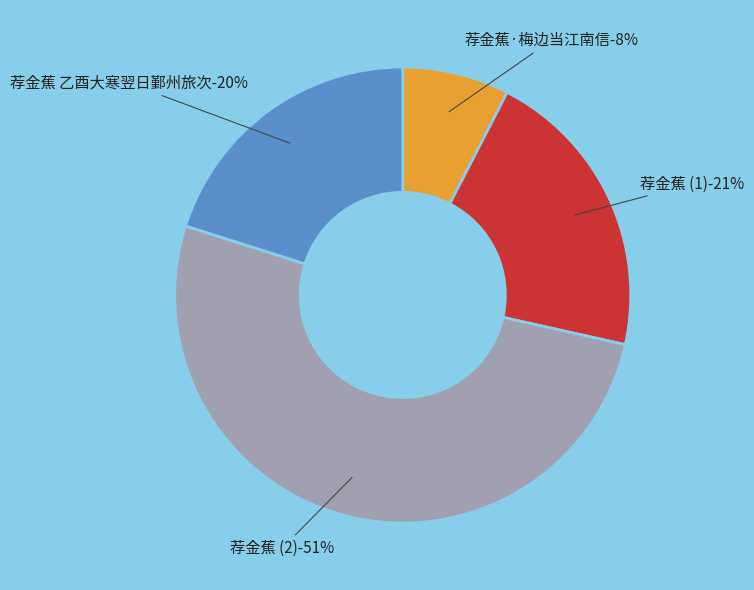

True or false: 荐金蕉 accounts for 21% of the total.

True